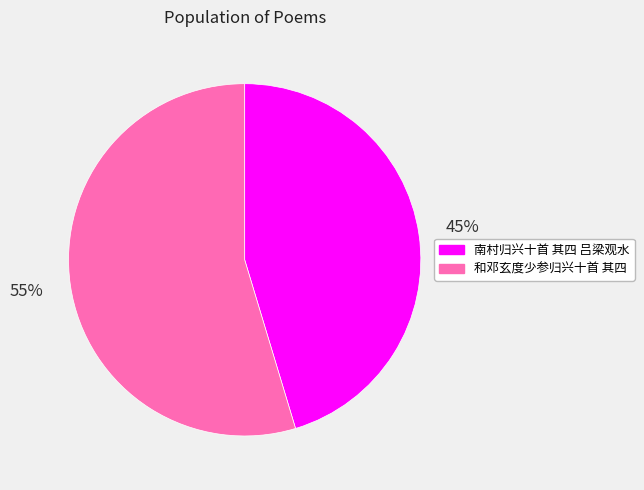

Approximately how many times larger is the value at 和邓玄度少参归兴十首 其四 compared to 南村归兴十首 其四 吕梁观水?

1.2